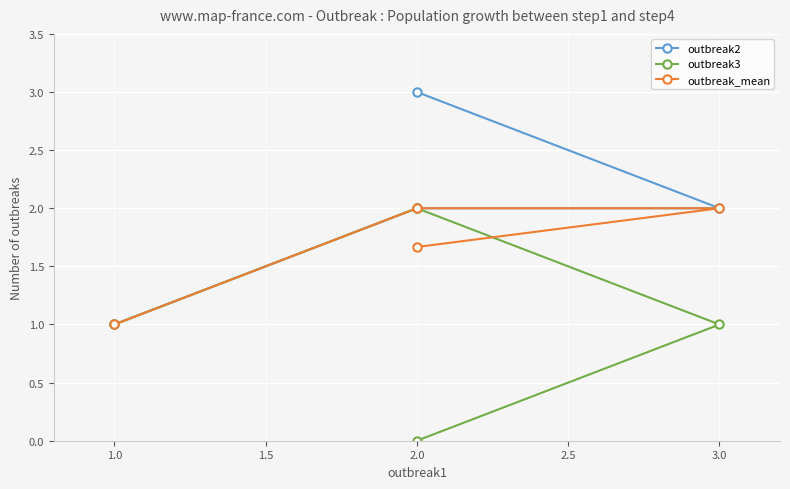

True or false: outbreak3 and outbreak_mean cross at least once.

False